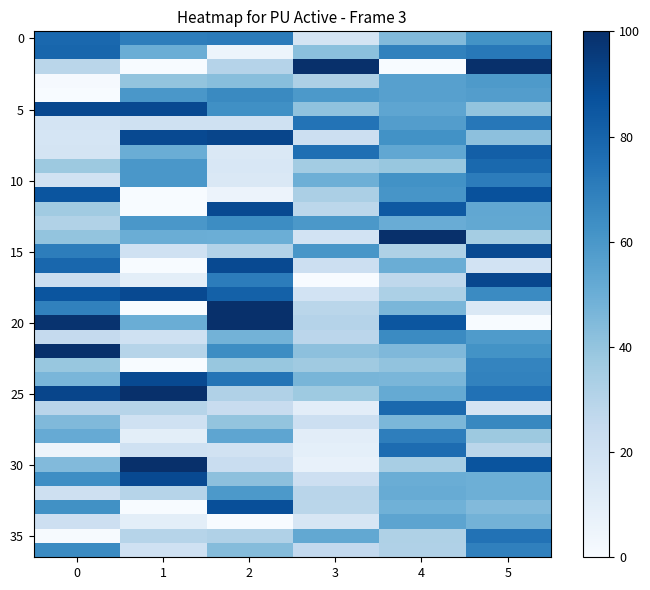

How many distinct data groups are displayed?

37